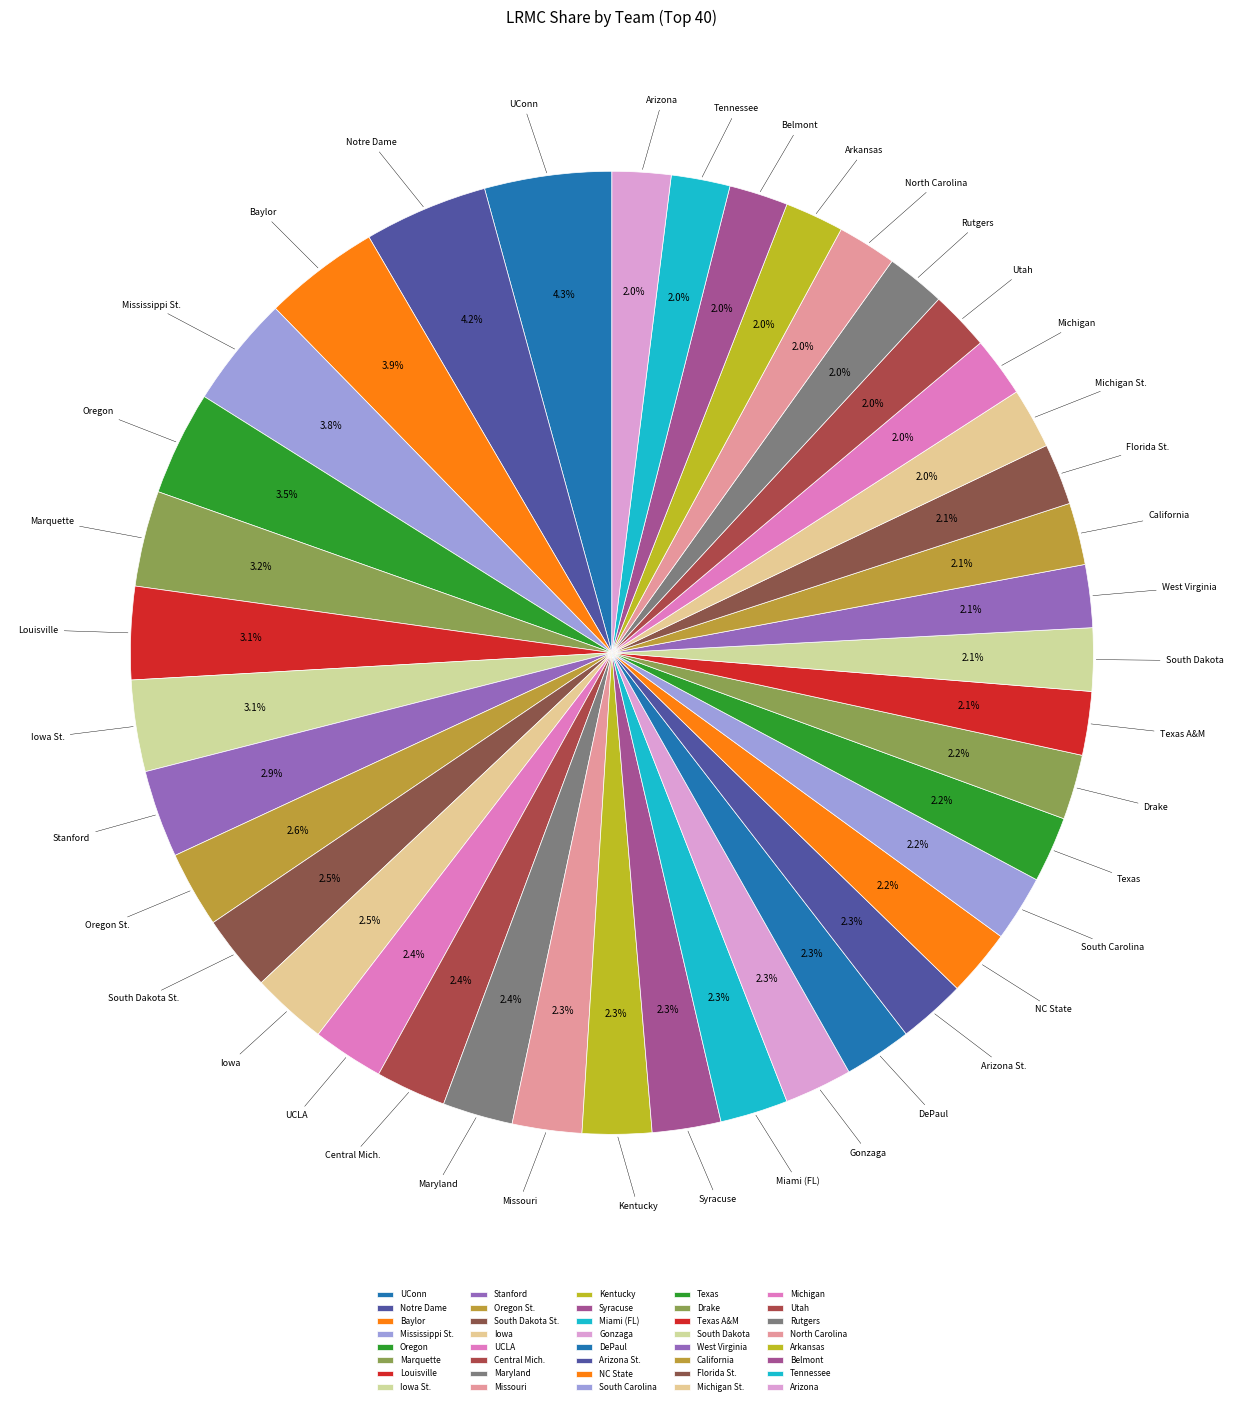

Is it true that Miami (FL) is 2% of the pie?

True